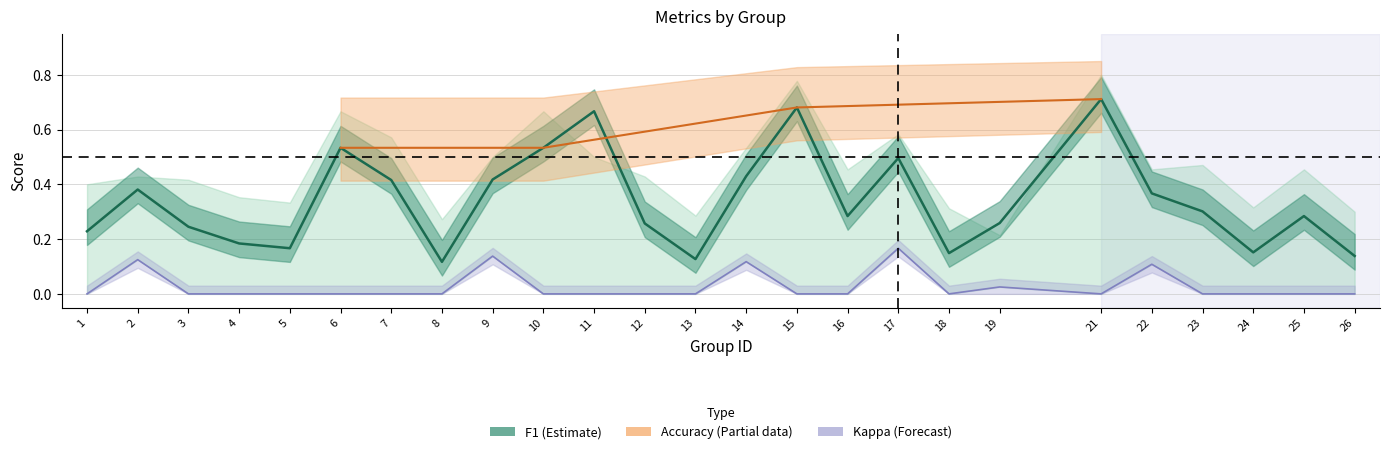

What is the difference between the second highest and second lowest values?

0.6